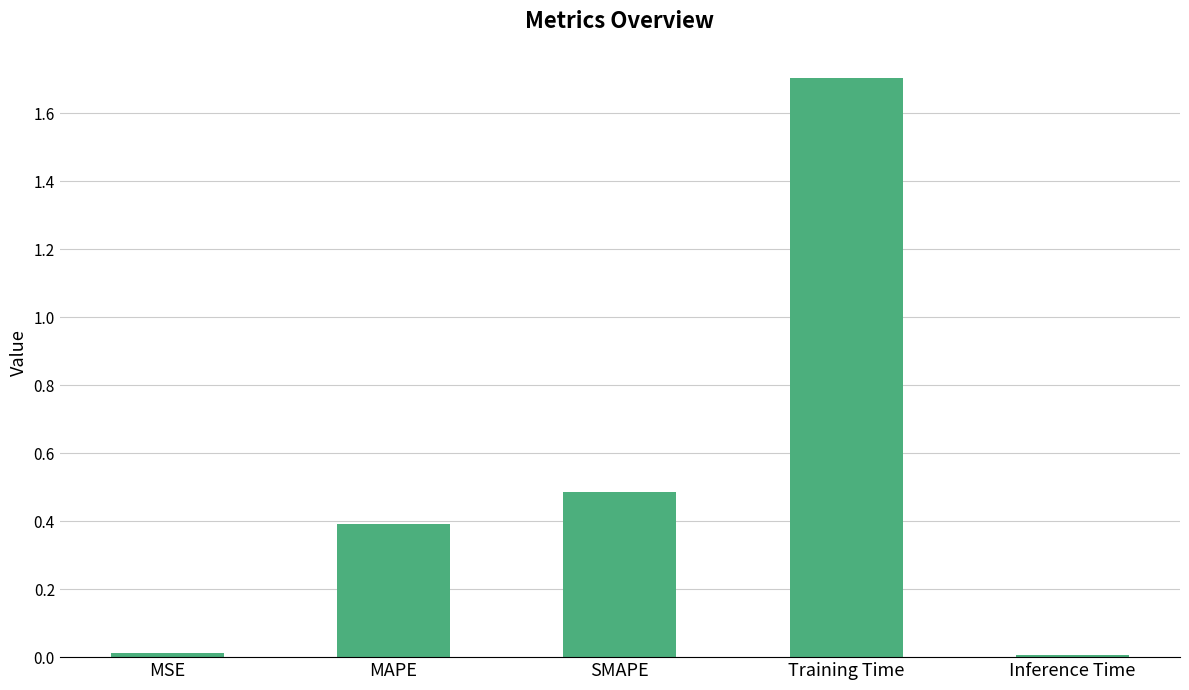

What is the label of the 2nd bar from the right?

Training Time